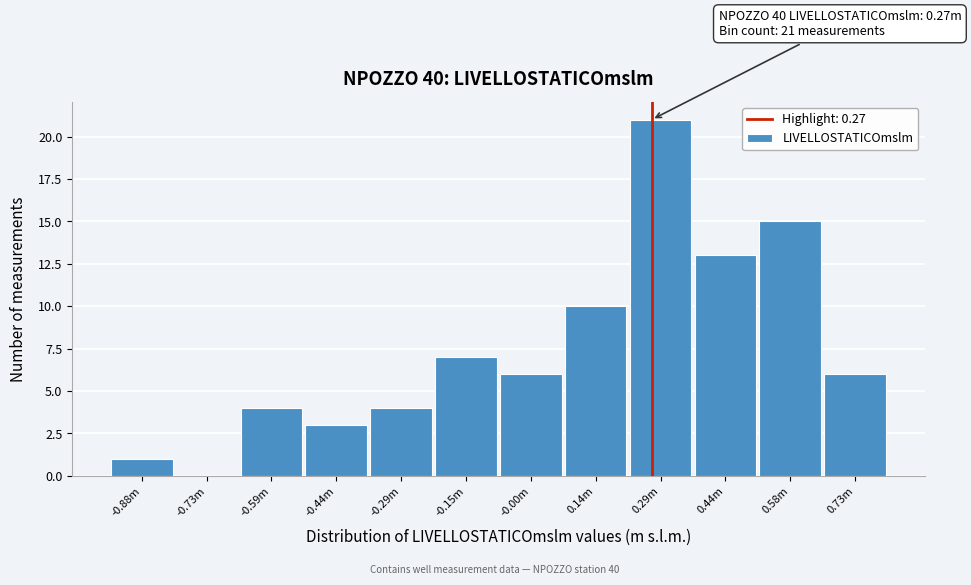

Reading right to left, extract all data points from this chart.

0.73m=6	0.58m=15	0.44m=13	0.29m=21	0.14m=10	-0.00m=6	-0.15m=7	-0.29m=4	-0.44m=3	-0.59m=4	-0.73m=0	-0.88m=1